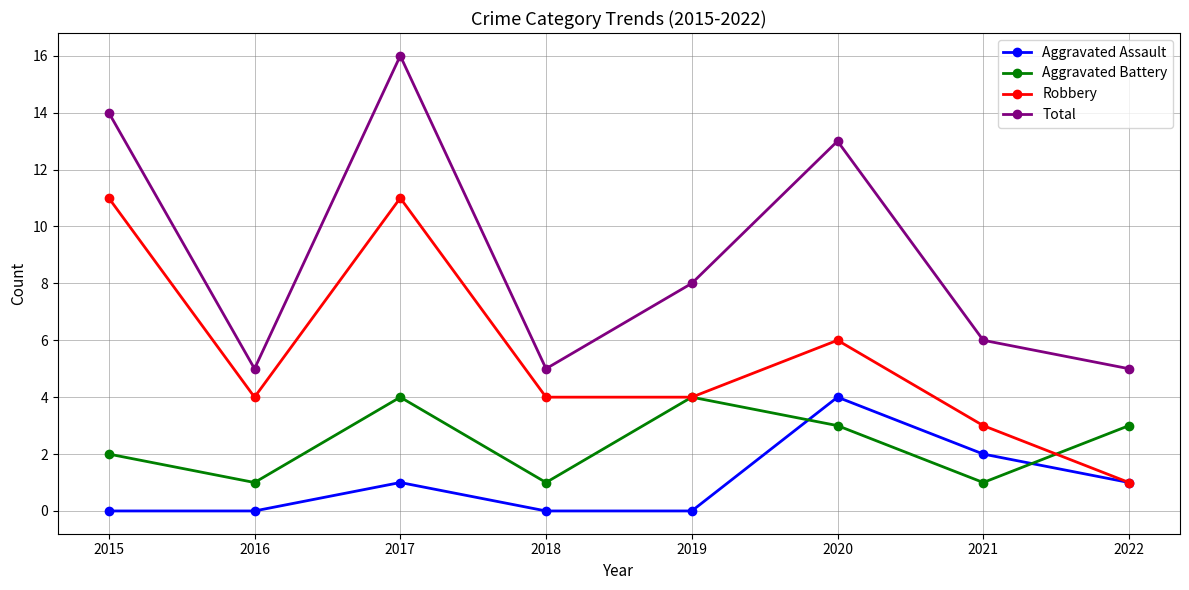

How many data points does each series have?

8